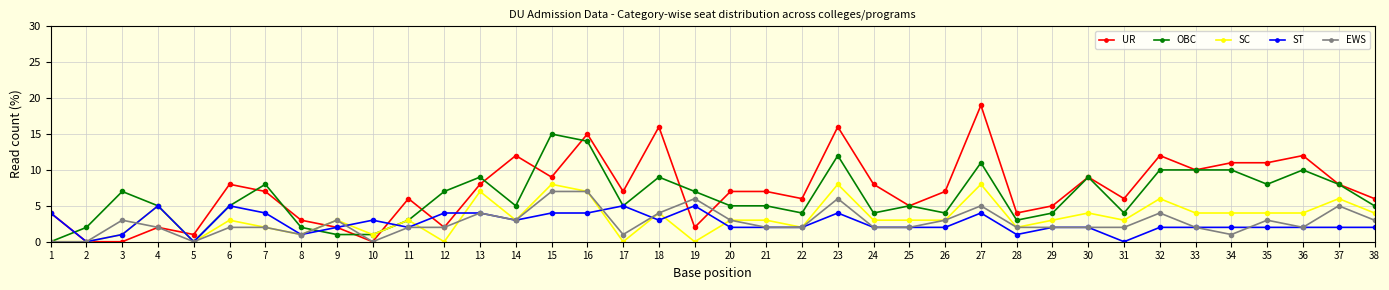

What is the average value of the OBC series?

6